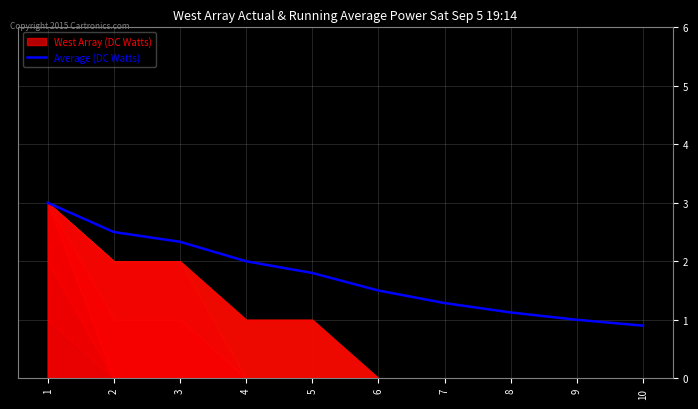

What is the value of the 7th point from the left?

1.3